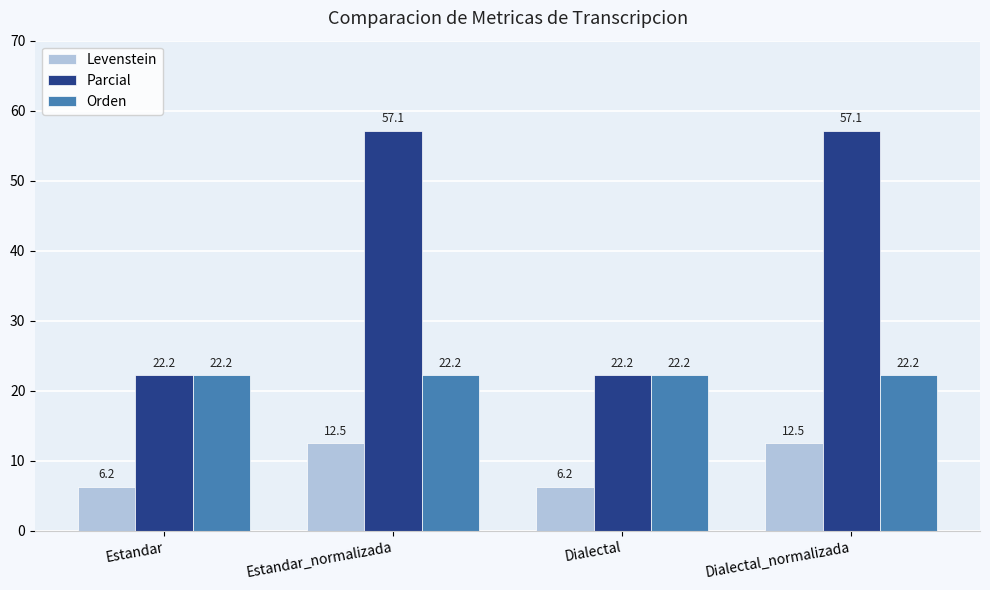

What is the maximum value shown in the chart?

57.1